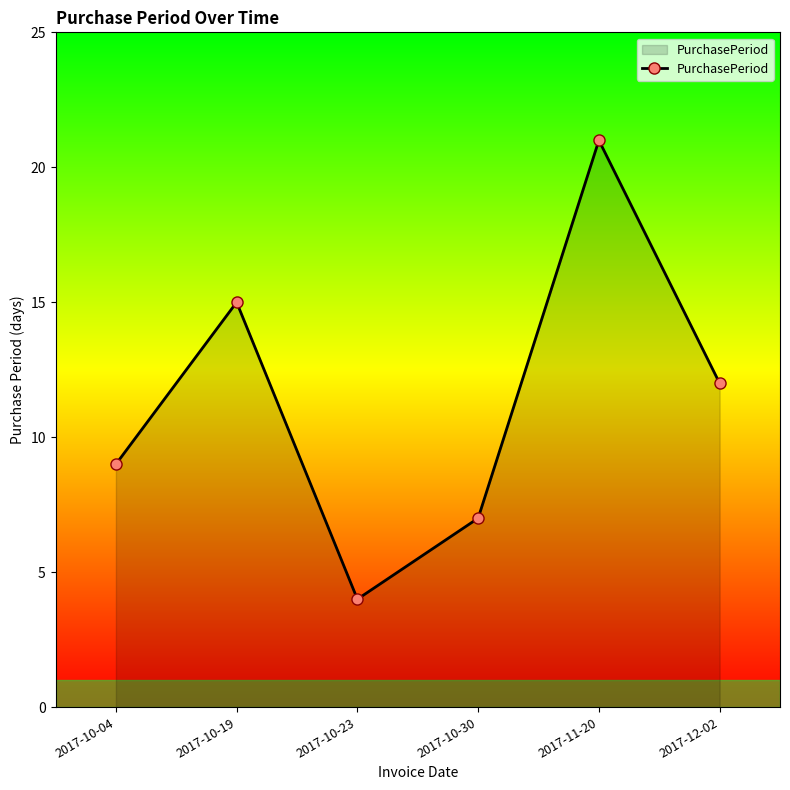

True or false: there are more than 2 points higher than both neighbors.

False